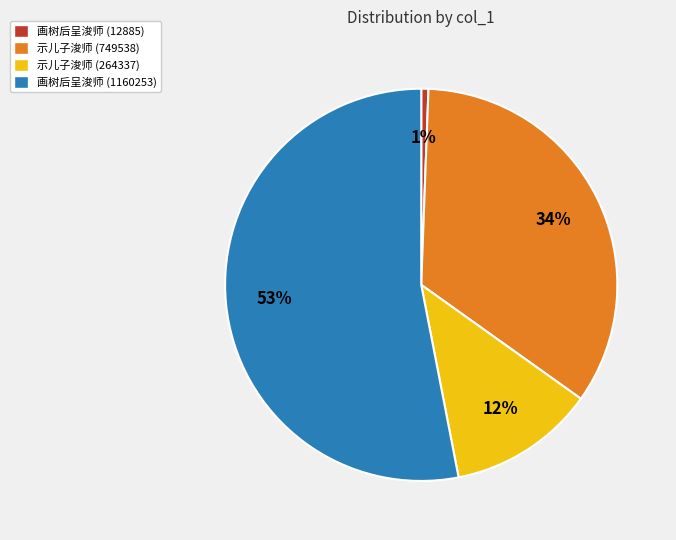

What percentage is the 画树后呈浚师 (12885) slice, to the nearest percent?

1%